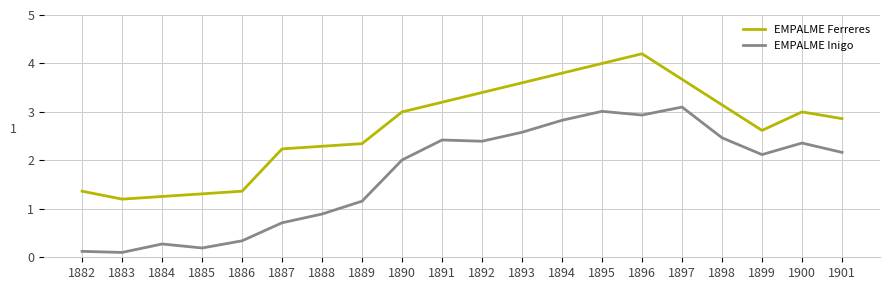

Rank the series at 1894 from lowest to highest value.

EMPALME Inigo, EMPALME Ferreres